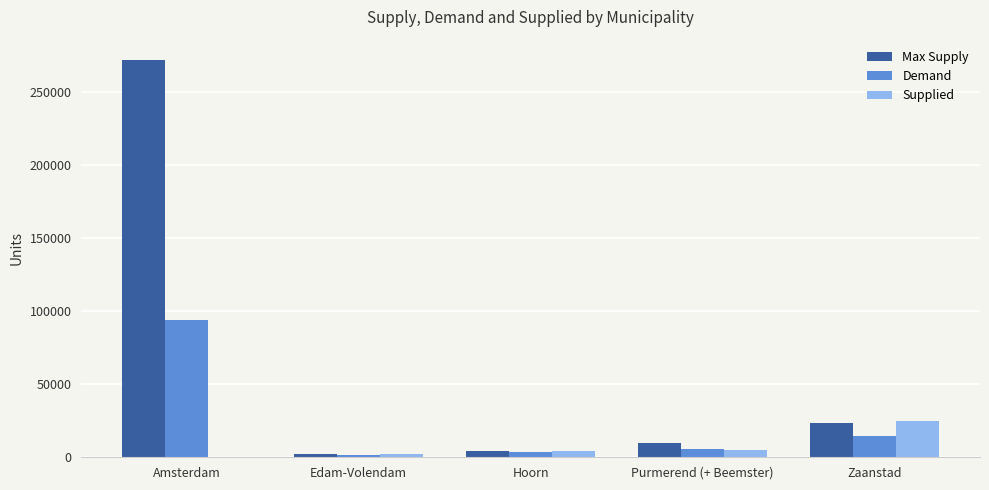

Count the number of categories in the chart.

5